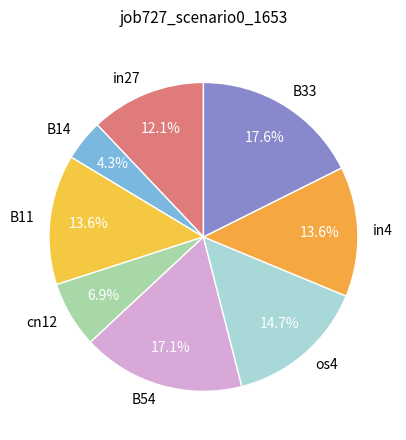

Does os4 represent more than half of the total?

No